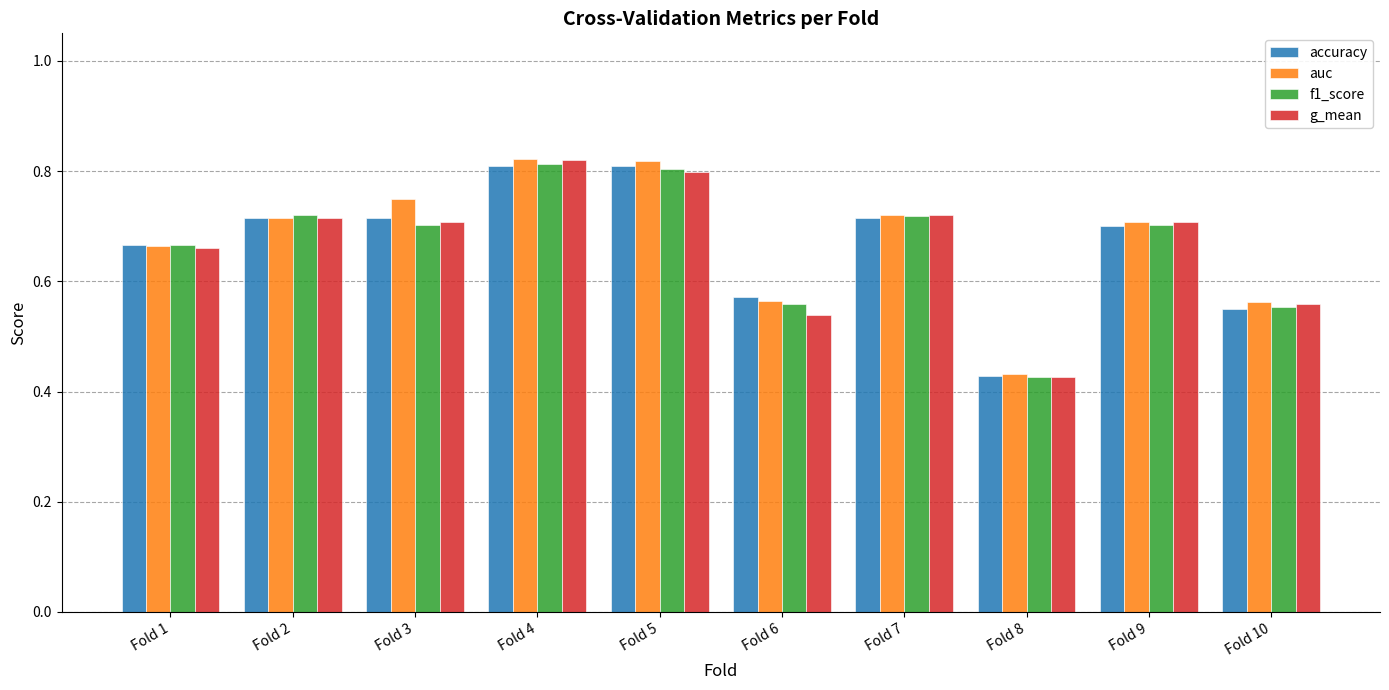

Which series changed the most between Fold 7 and Fold 9?

f1_score